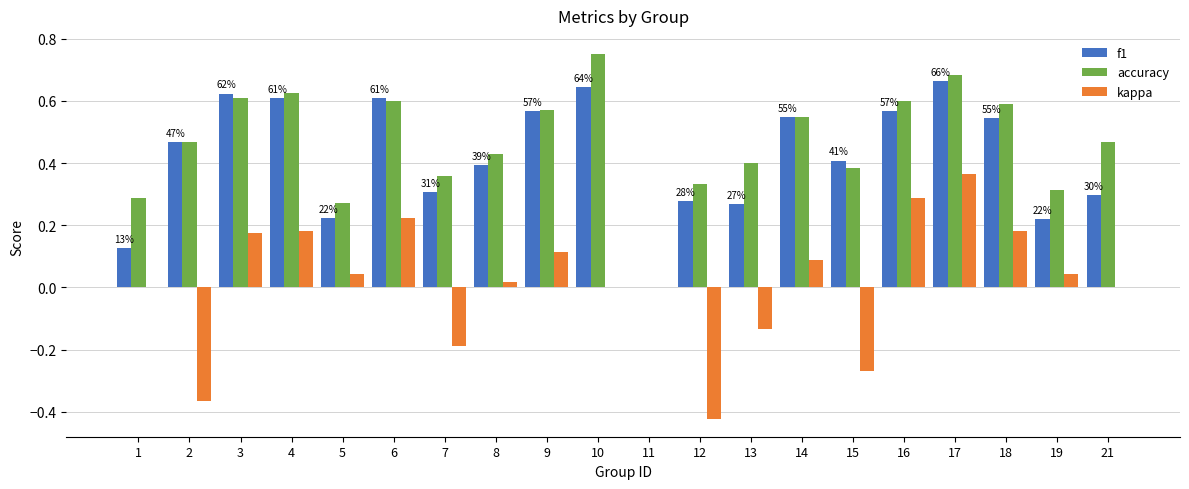

Is it true that f1 equals 0.6 at 6?

True